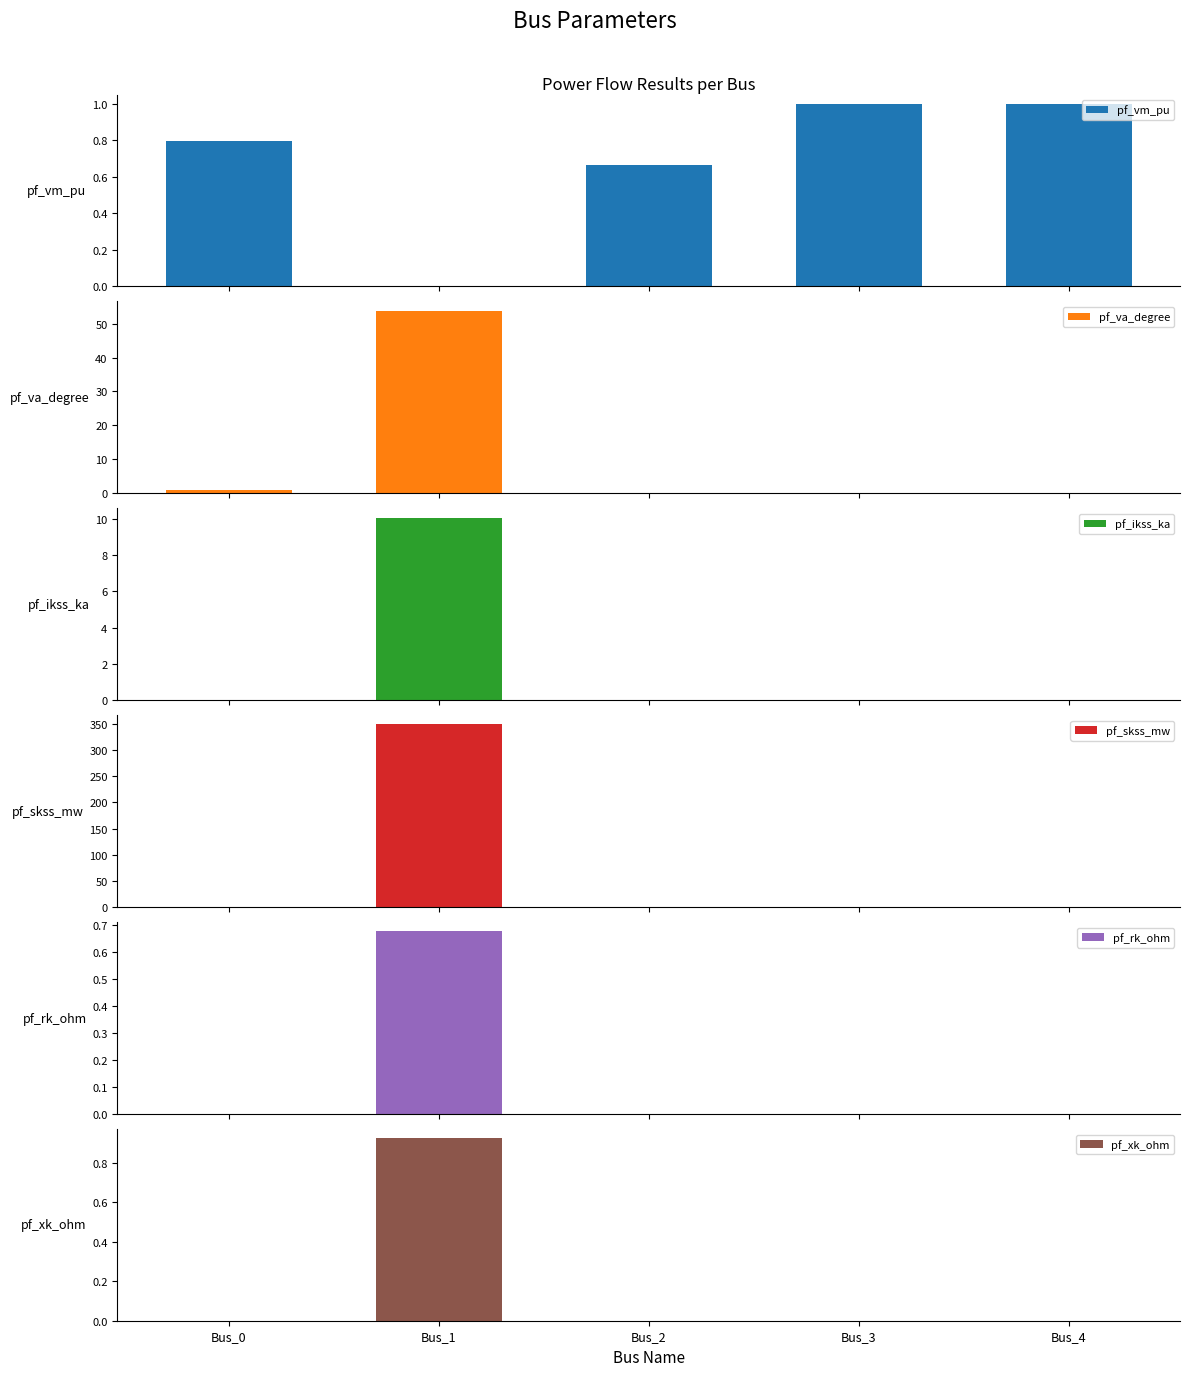

Reading left to right, list all the values displayed in this chart.

pf_vm_pu: 0.8	0.0	0.7	1.0	1.0
pf_va_degree: 0.8	53.9	-0.0	-0.0	-0.0
pf_ikss_ka: 0.0	10.1	0.0	0.0	0.0
pf_skss_mw: 0.0	349.3	0.0	0.0	0.0
pf_rk_ohm: 0.0	0.7	0.0	0.0	0.0
pf_xk_ohm: 0.0	0.9	0.0	0.0	0.0